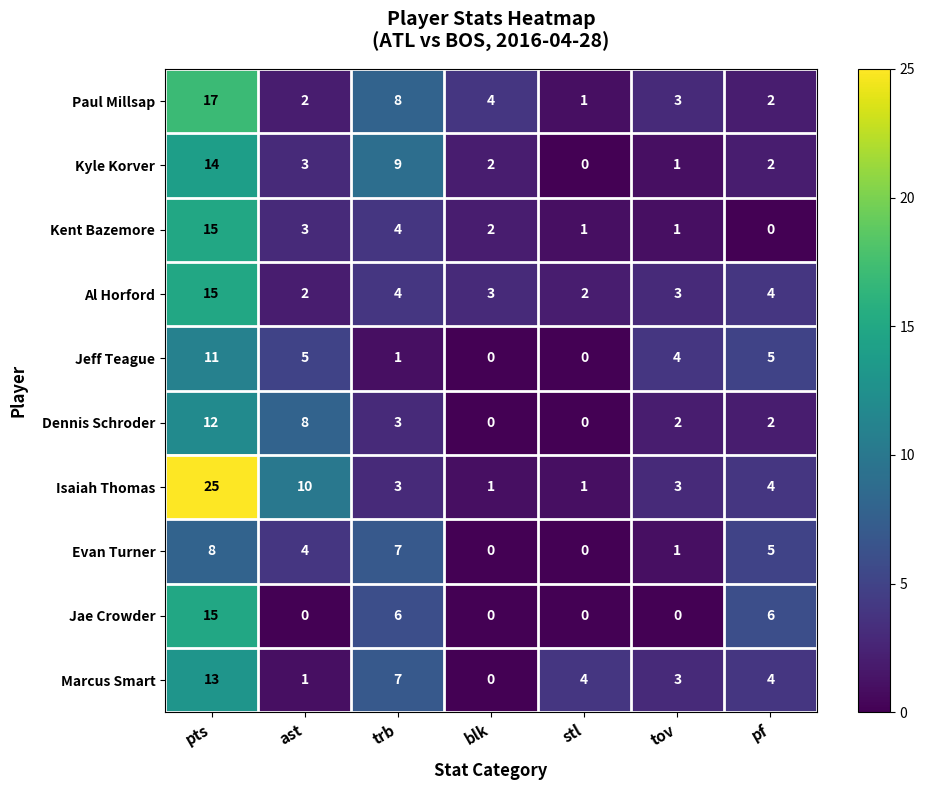

What is the spread (max minus min) of values at tov?

4